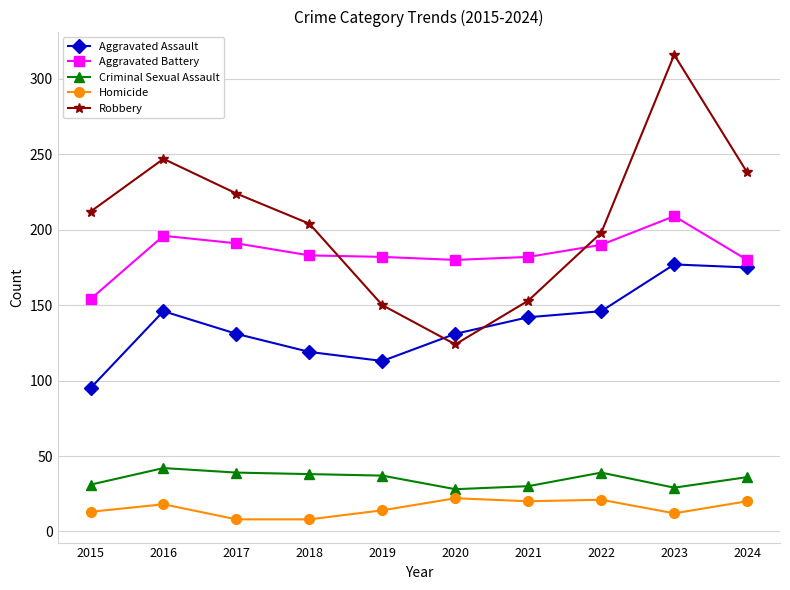

At which category does Aggravated Assault reach its first local valley?

2019